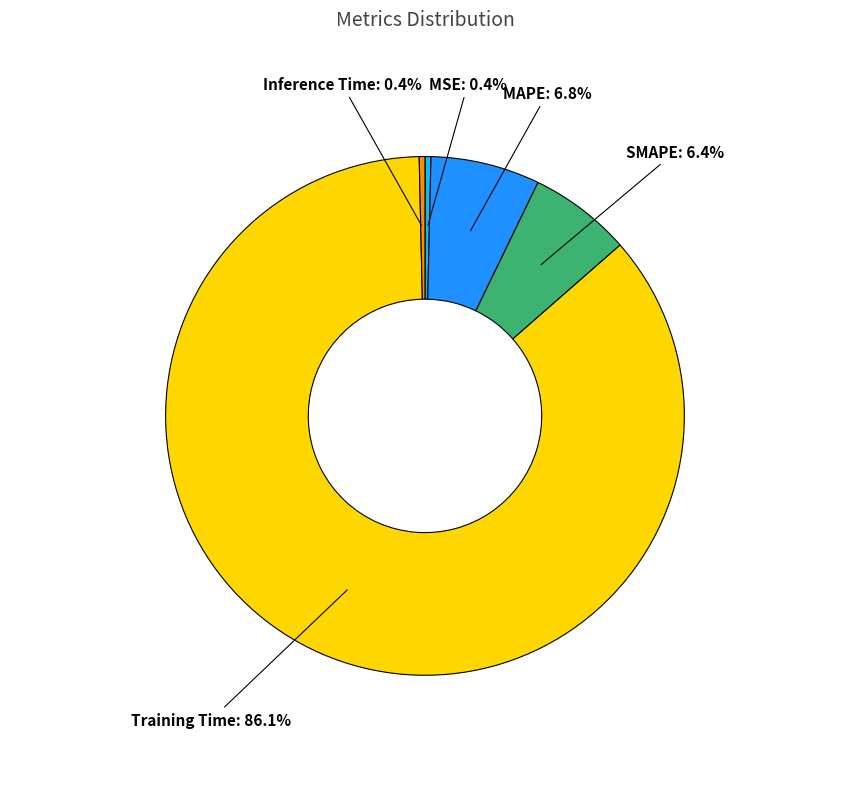

To the nearest percent, what is the combined percentage of MSE and MAPE?

7%